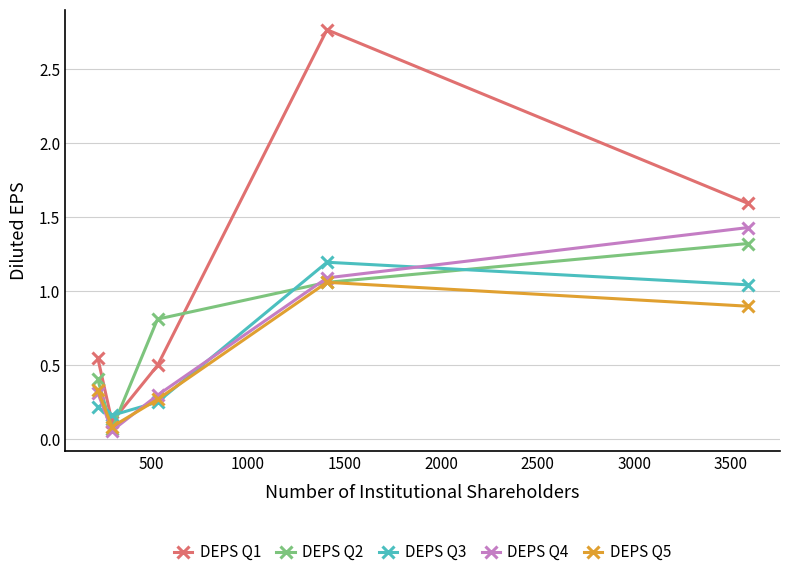

True or false: DEPS Q2 has more than 0 interior local peaks.

False